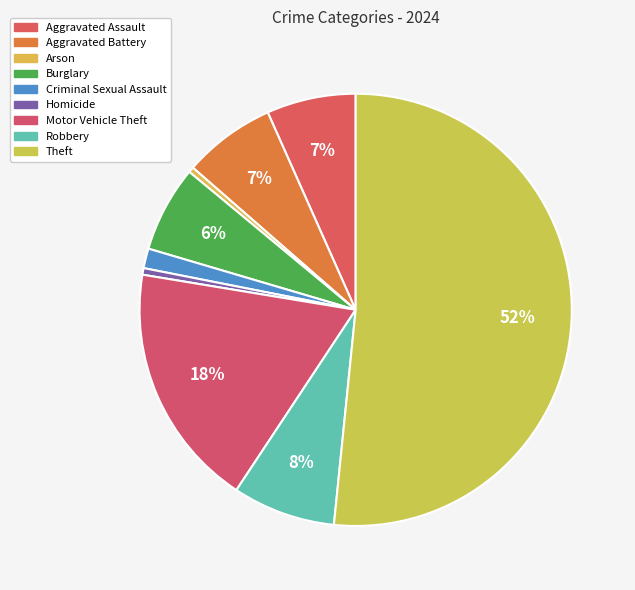

To the nearest percent, what is the difference between the largest and smallest slice percentages?

51%